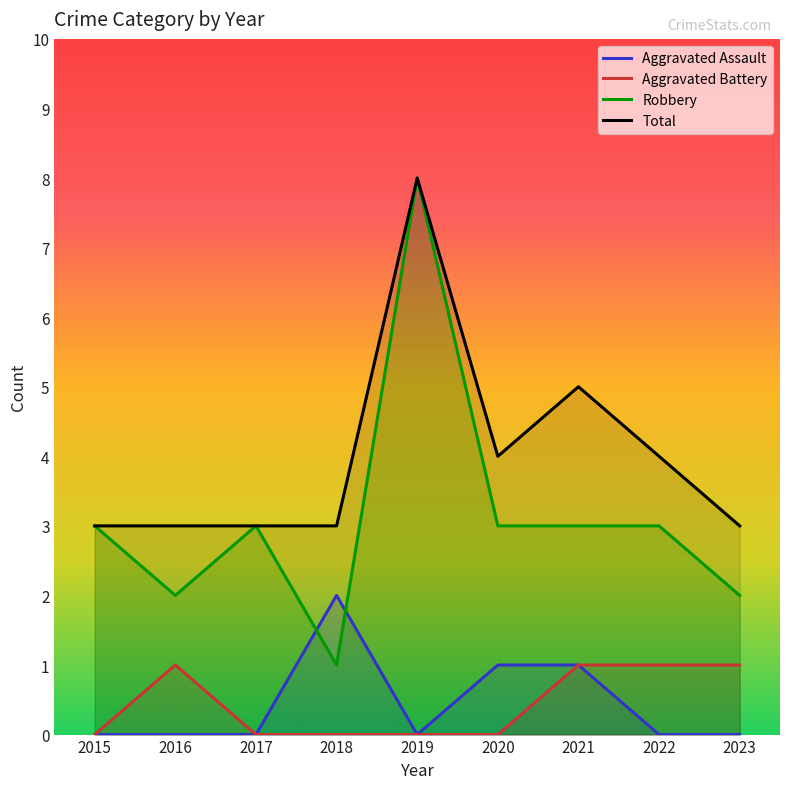

Is the value of Total at 2019 greater than the value of Robbery at 2022?

Yes